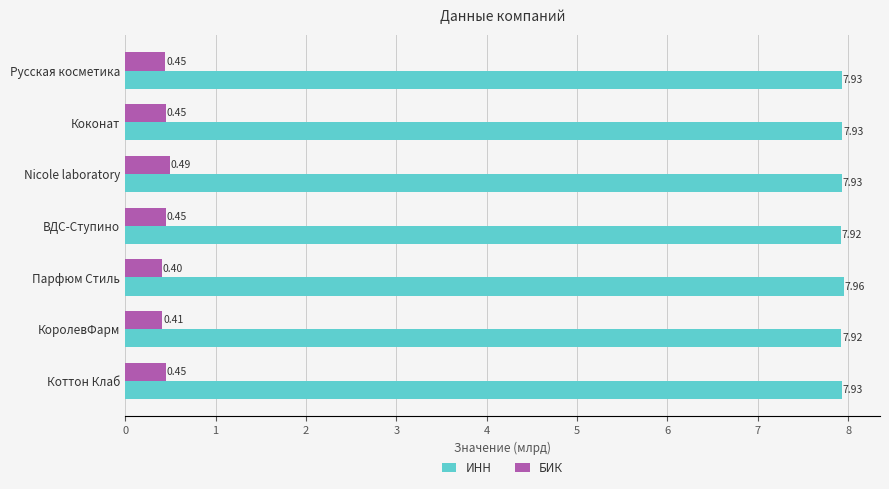

What is the sum of all БИК values?

3.1